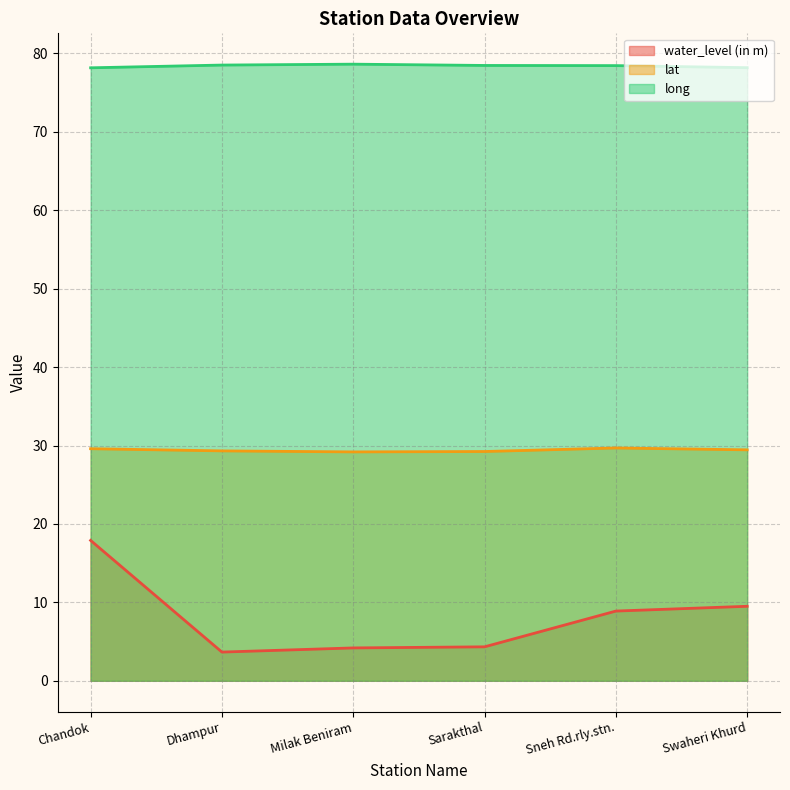

What is the value of the long point at the 2nd from the left?

78.5